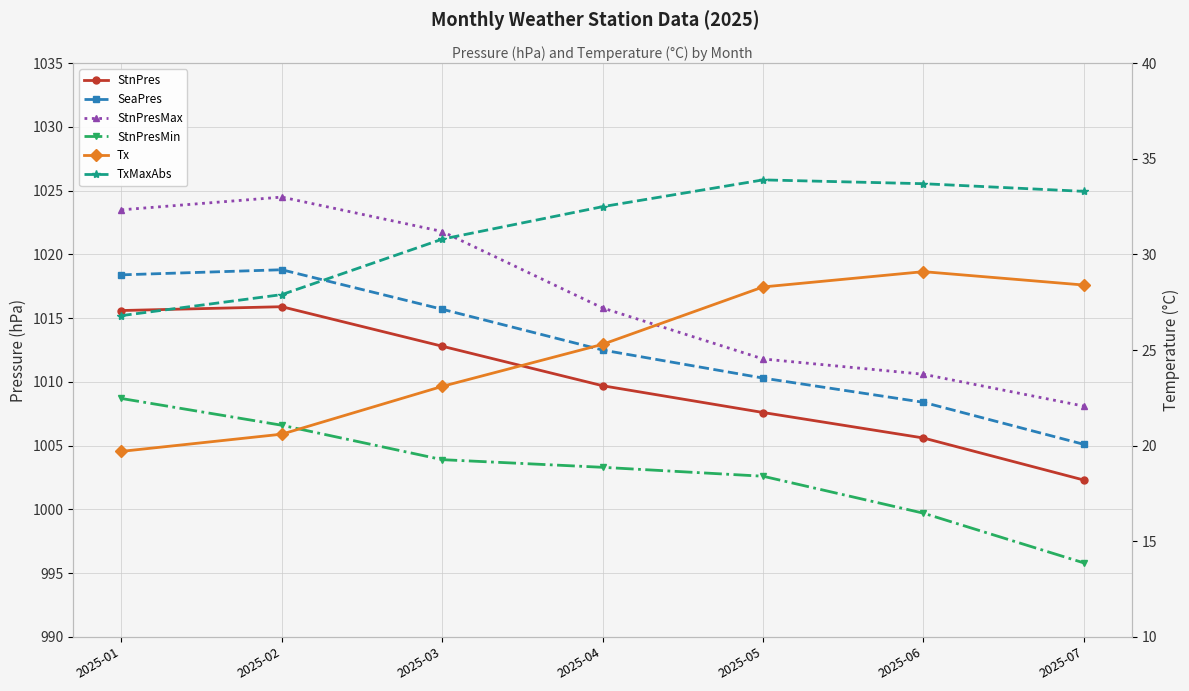

At which category is the sum across all series the highest?

2025-02